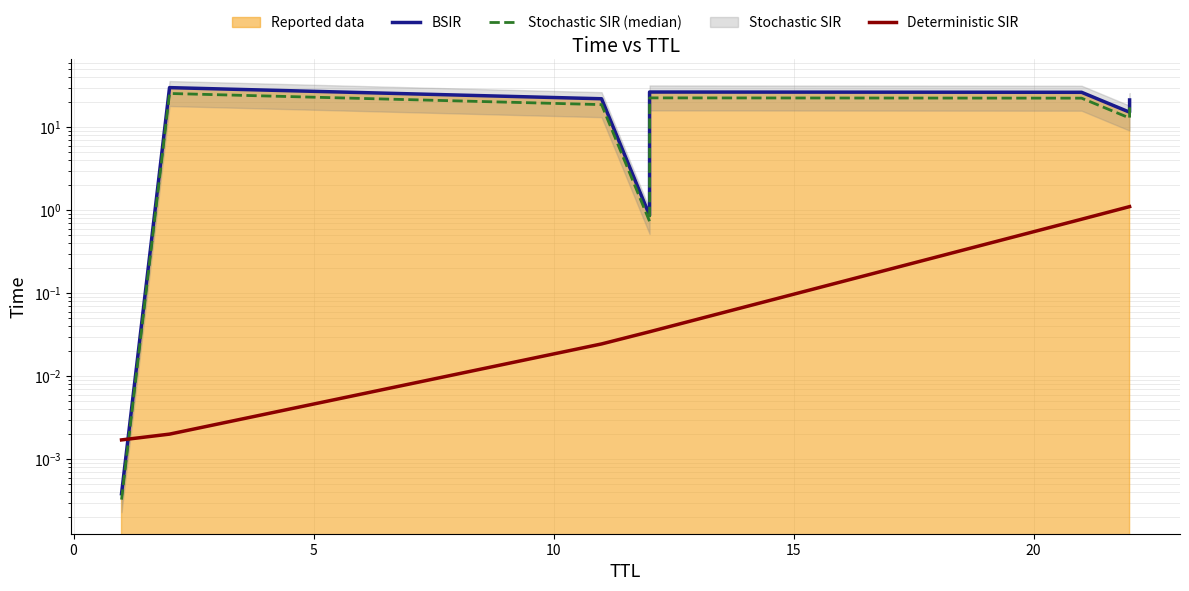

True or false: Deterministic SIR has more than 1 interior local peaks.

False